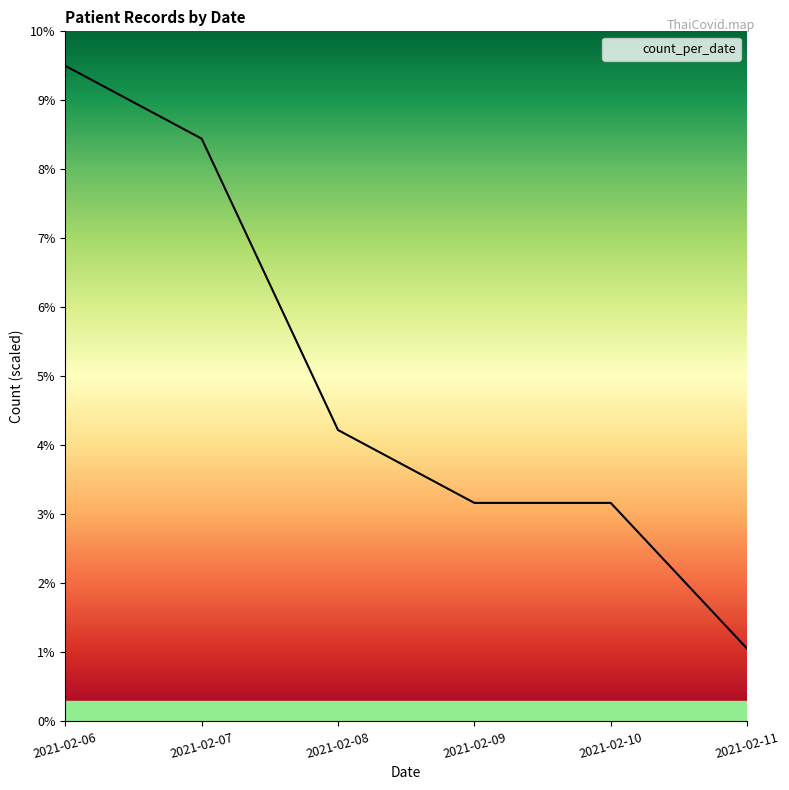

Reading right to left, extract all data points from this chart.

2021-02-11=1.1	2021-02-10=3.2	2021-02-09=3.2	2021-02-08=4.2	2021-02-07=8.4	2021-02-06=9.5